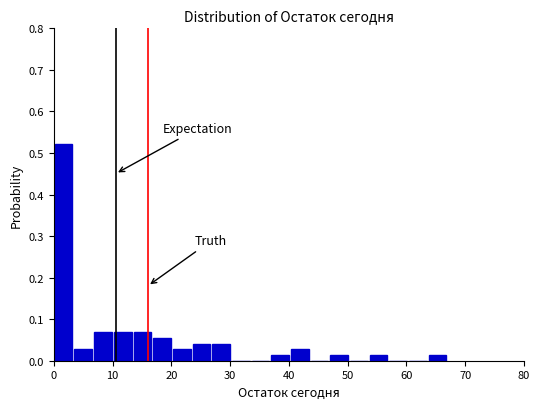

Around what value on the x-axis is the tallest bar? Give the approximate position of its centre, as read against the axis.

2